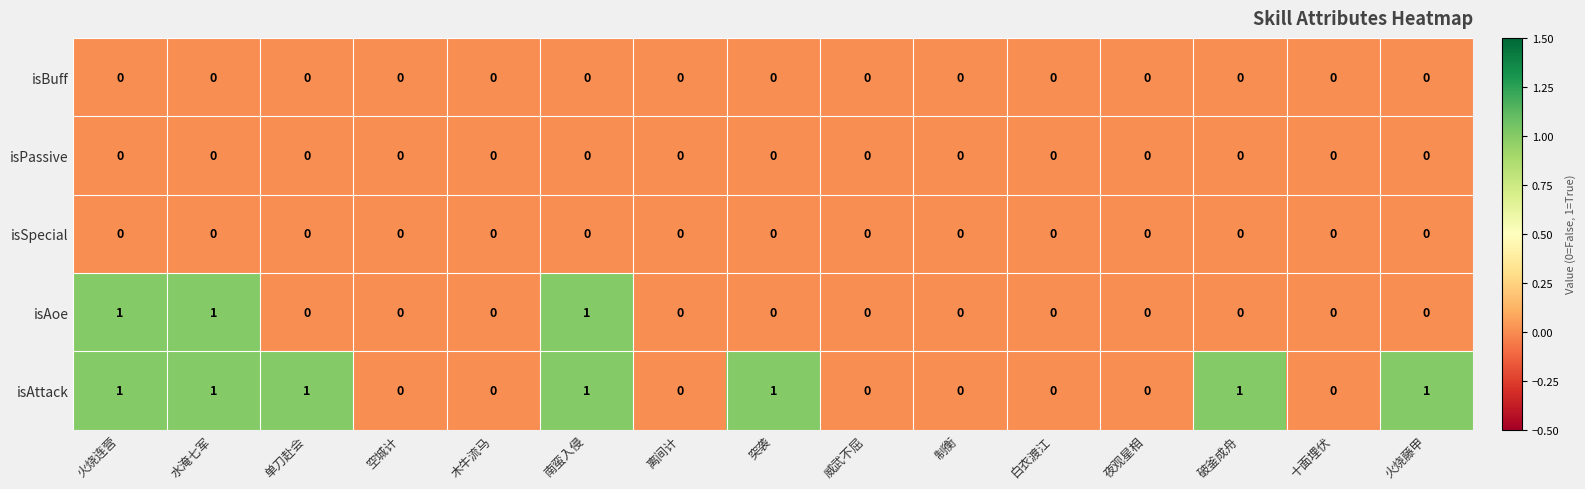

What is the sum of all isAoe values?

3